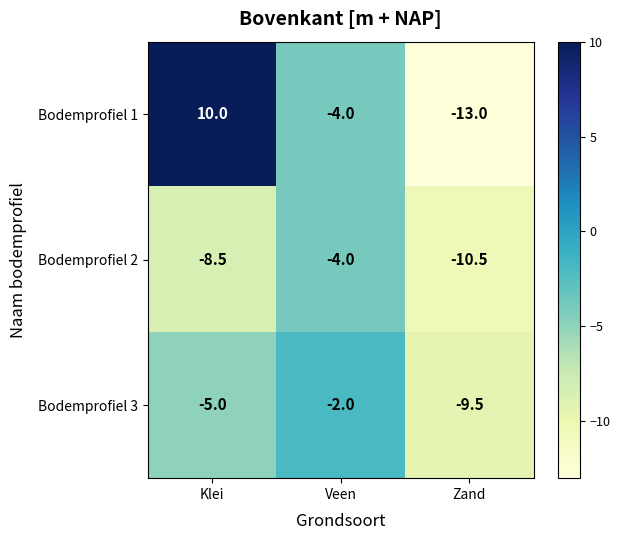

List the series in order of their overall mean, lowest first.

Bodemprofiel 2, Bodemprofiel 3, Bodemprofiel 1